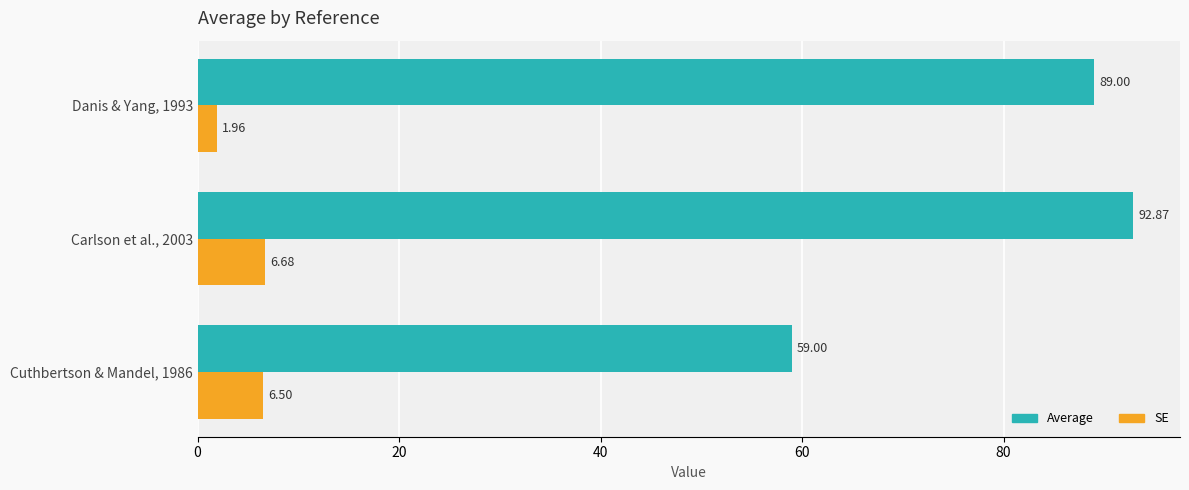

How many series are shown in this chart?

2